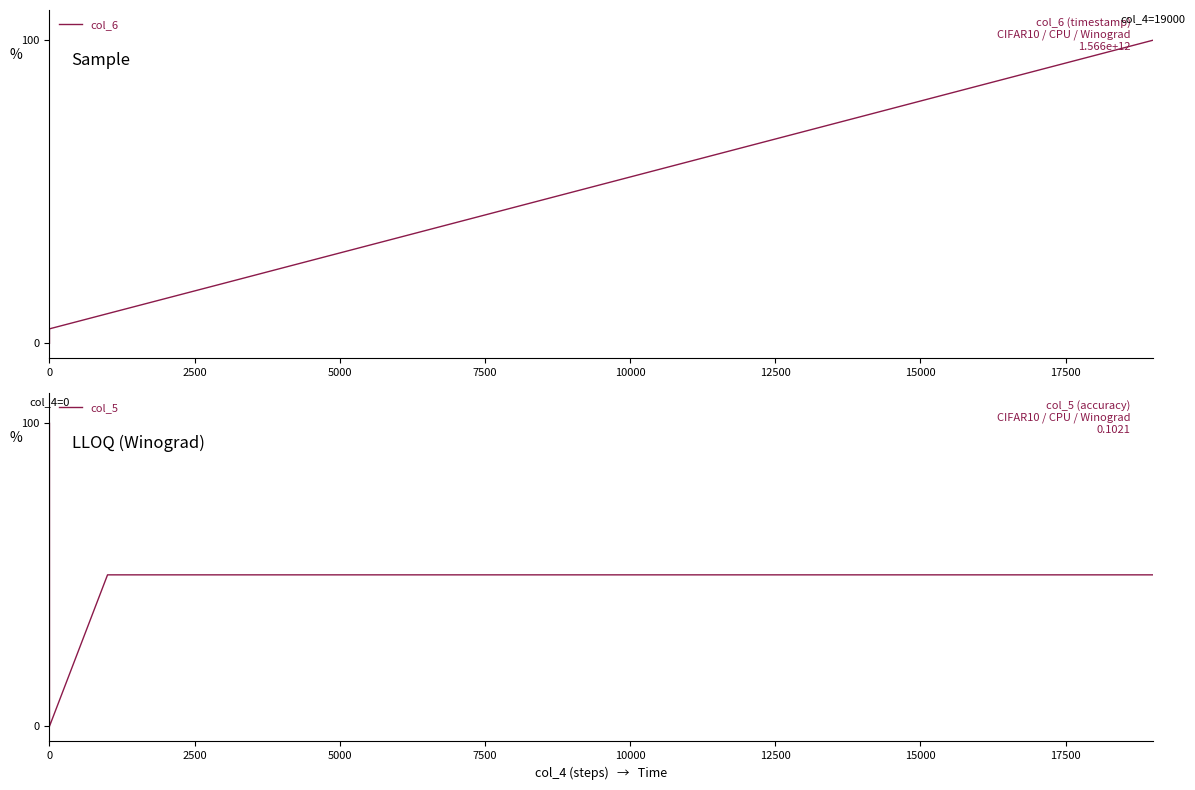

True or false: col_5 and col_6 intersect in this chart.

True